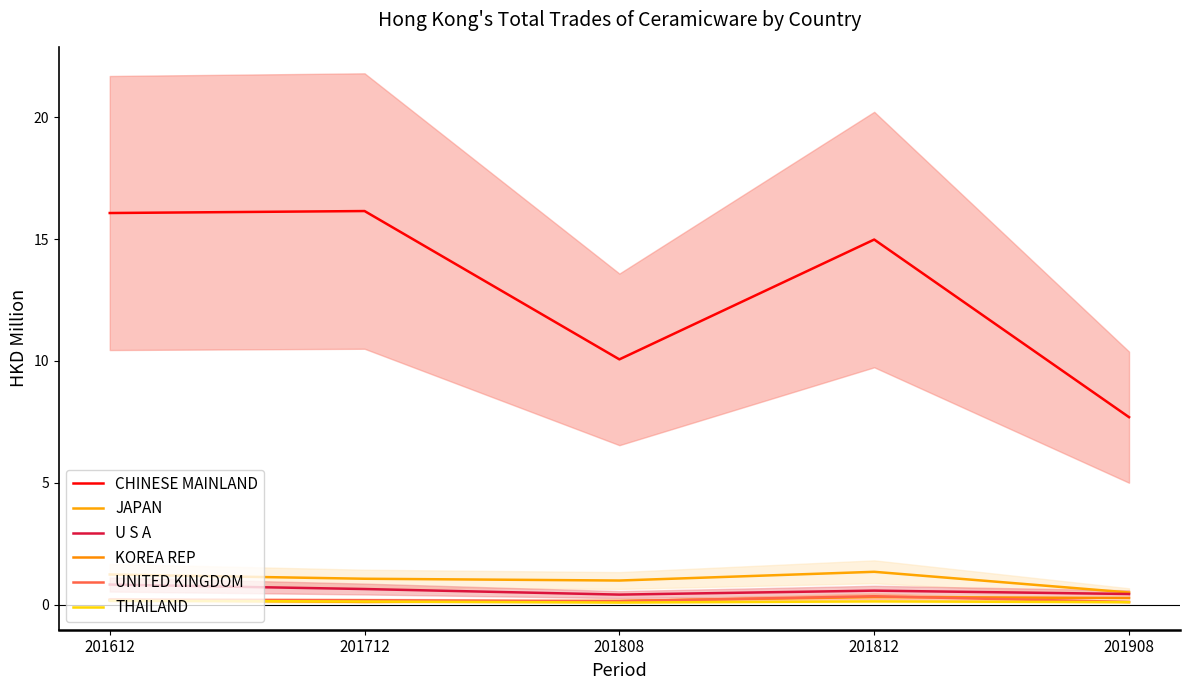

Where is the first local maximum for UNITED KINGDOM?

201812